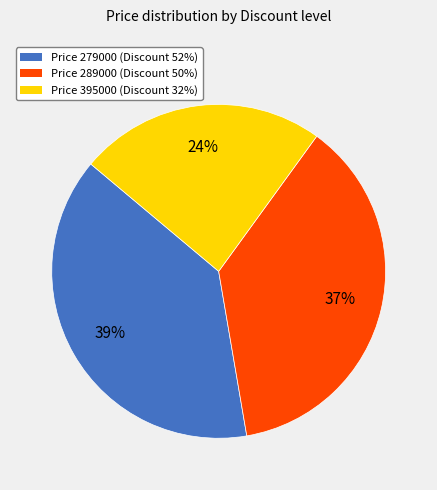

To the nearest percent, what is the difference between the largest and smallest slice percentages?

15%